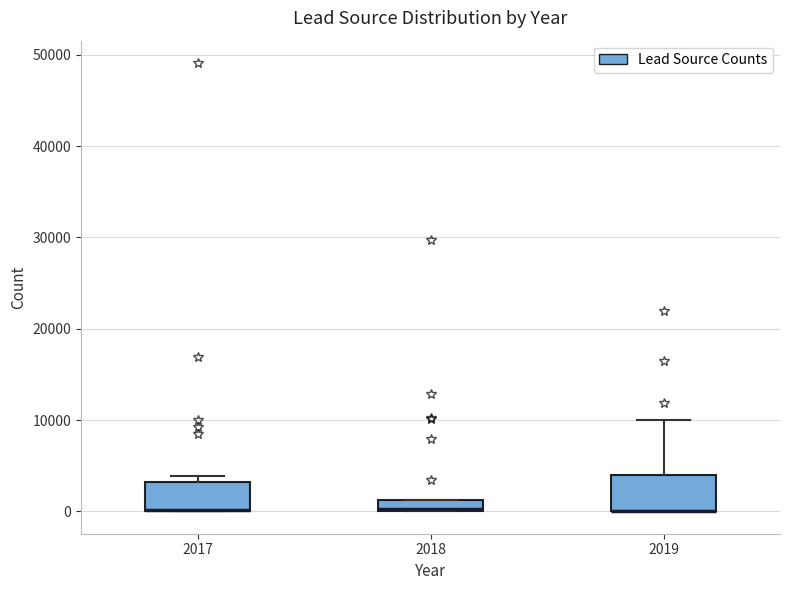

Where is the lower edge of the box at x = 2017 on the y-axis? The values are not printed on the chart, so give them approximately, as read against the axis.

0